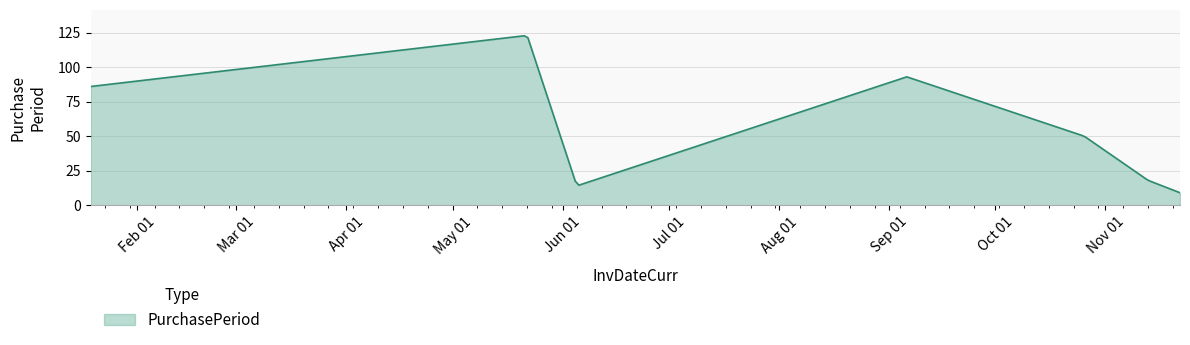

What is the smallest value displayed?

9.0